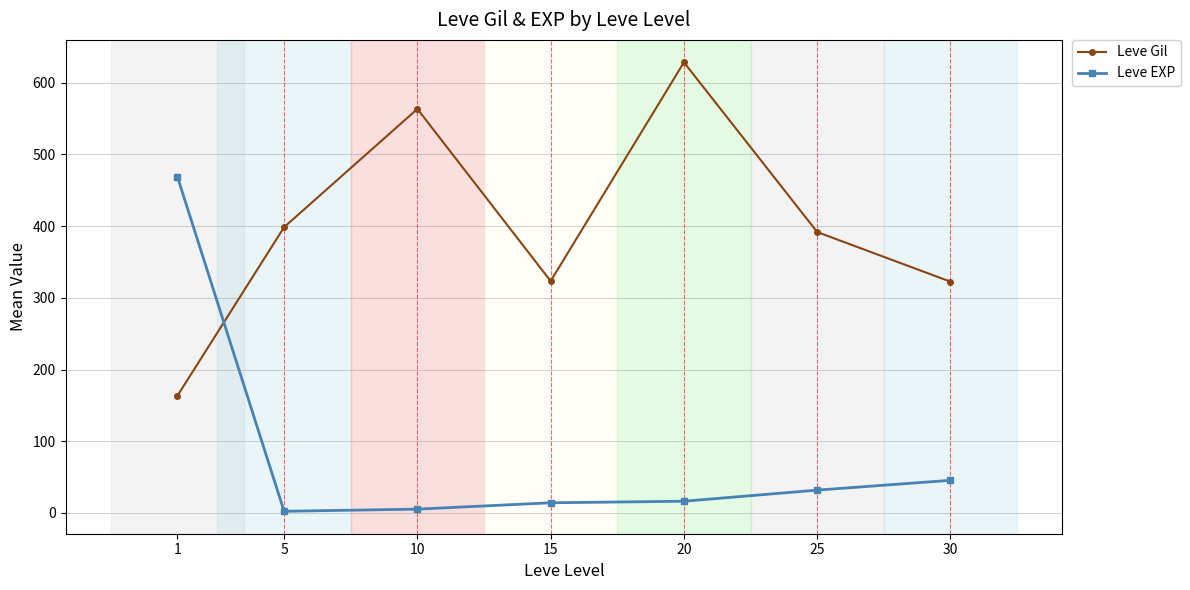

What is the difference between the highest and lowest values at 30?

277.0